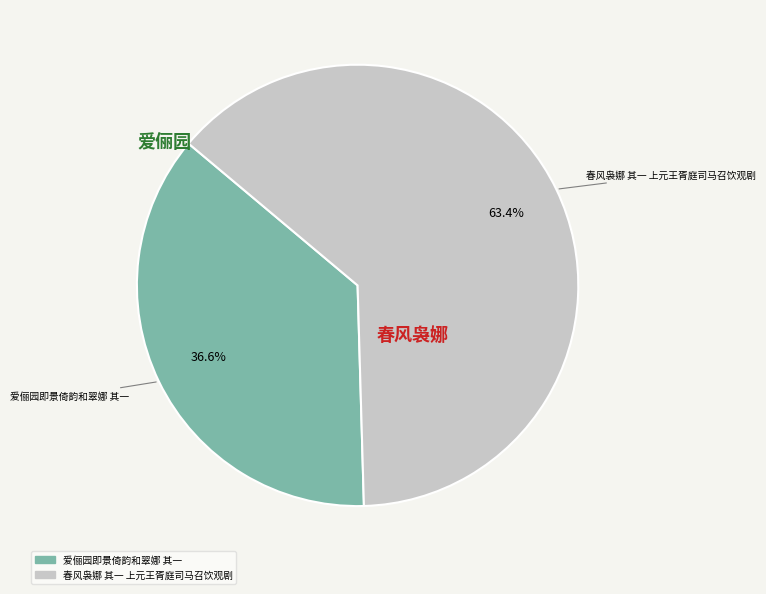

To the nearest percent, what portion does 爱俪园即景倚韵和翠娜 其一 represent?

37%